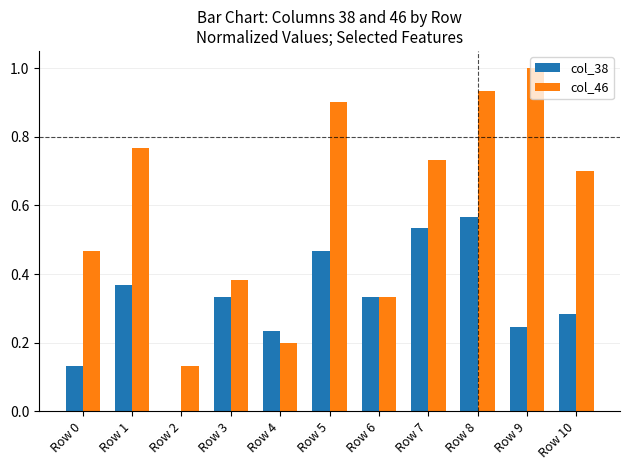

What is the total value across all series at Row 5?

1.4